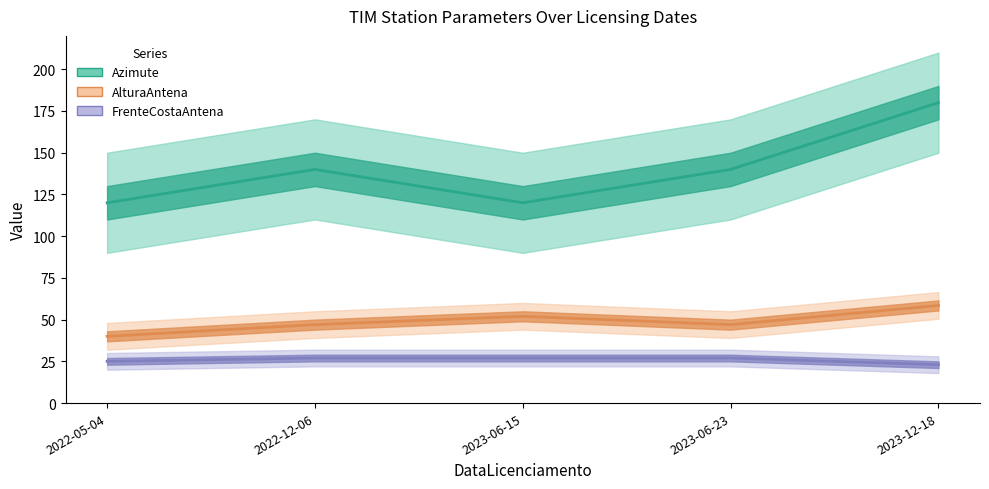

Count the number of data series in this chart.

3